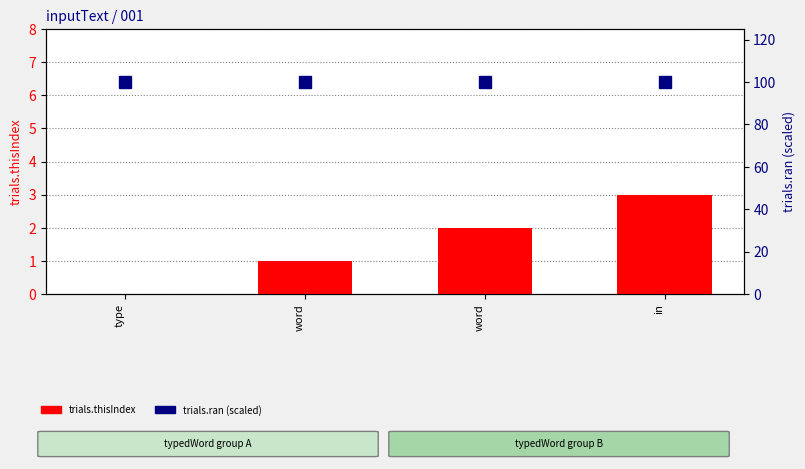

What is the maximum value for trials.thisIndex?

3